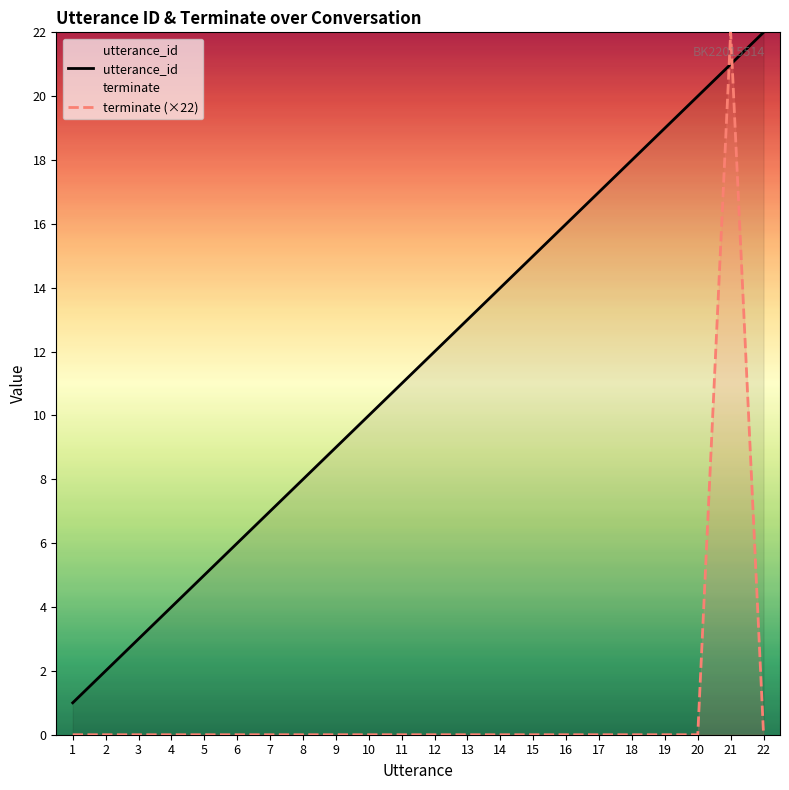

Reading right to left, list all the values displayed in this chart.

utterance_id: 22=22	21=21	20=20	19=19	18=18	17=17	16=16	15=15	14=14	13=13	12=12	11=11	10=10	9=9	8=8	7=7	6=6	5=5	4=4	3=3	2=2	1=1
terminate (×22): 22=0	21=22	20=0	19=0	18=0	17=0	16=0	15=0	14=0	13=0	12=0	11=0	10=0	9=0	8=0	7=0	6=0	5=0	4=0	3=0	2=0	1=0